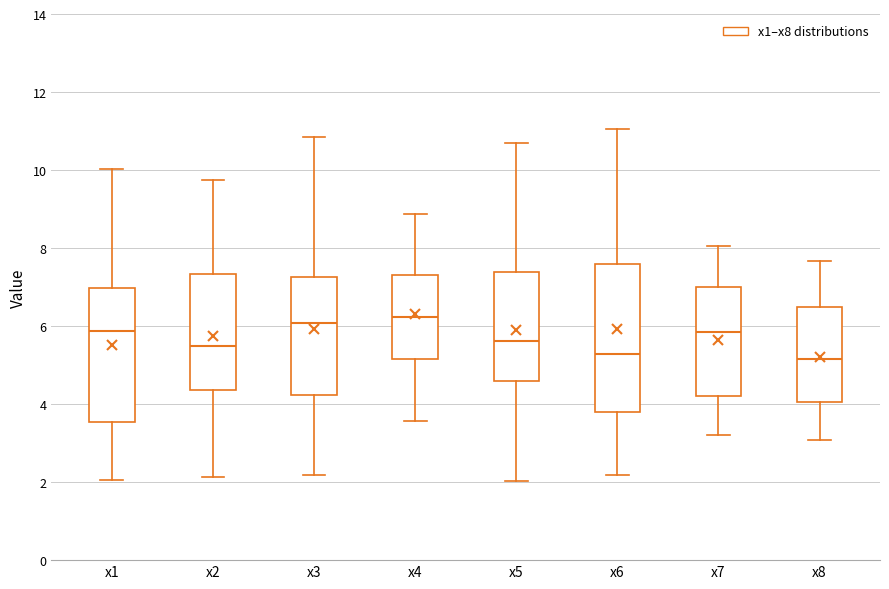

Reading left to right, transcribe this box plot: for each box, give where its median line is, the range the box spans, and where its two whiskers end, as read against the y-axis. The values are not printed on the chart, so give them approximately, as read against the axis.

x1: median 5.8, box 3.6 to 7.0, whiskers 2.0 to 10.0
x2: median 5.4, box 4.4 to 7.4, whiskers 2.2 to 9.8
x3: median 6.0, box 4.2 to 7.2, whiskers 2.2 to 10.8
x4: median 6.2, box 5.2 to 7.2, whiskers 3.6 to 8.8
x5: median 5.6, box 4.6 to 7.4, whiskers 2.0 to 10.6
x6: median 5.2, box 3.8 to 7.6, whiskers 2.2 to 11.0
x7: median 5.8, box 4.2 to 7.0, whiskers 3.2 to 8.0
x8: median 5.2, box 4.0 to 6.4, whiskers 3.0 to 7.6